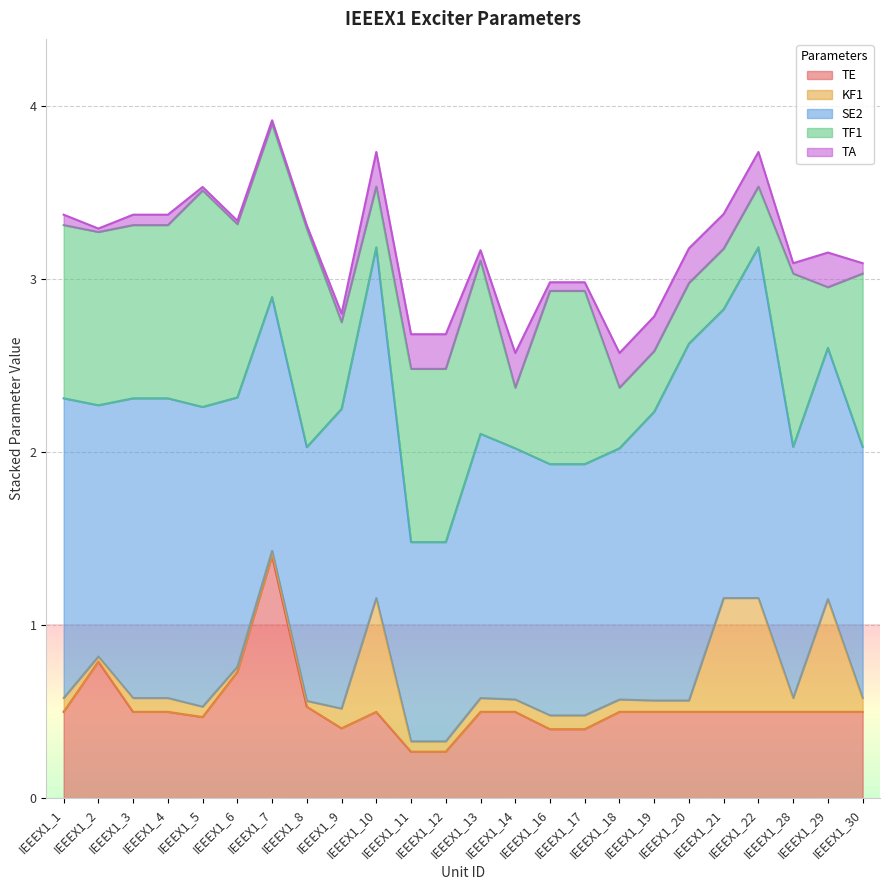

What is the sum of all TF1 values?

18.8